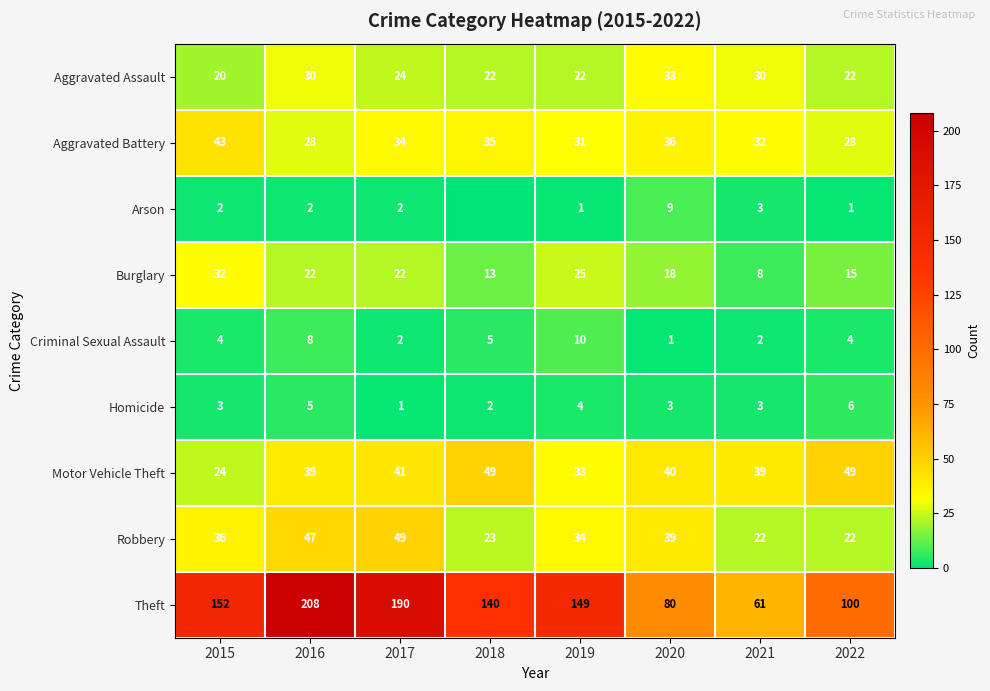

What is the approximate value of Robbery at 2016, to the nearest 5?

45